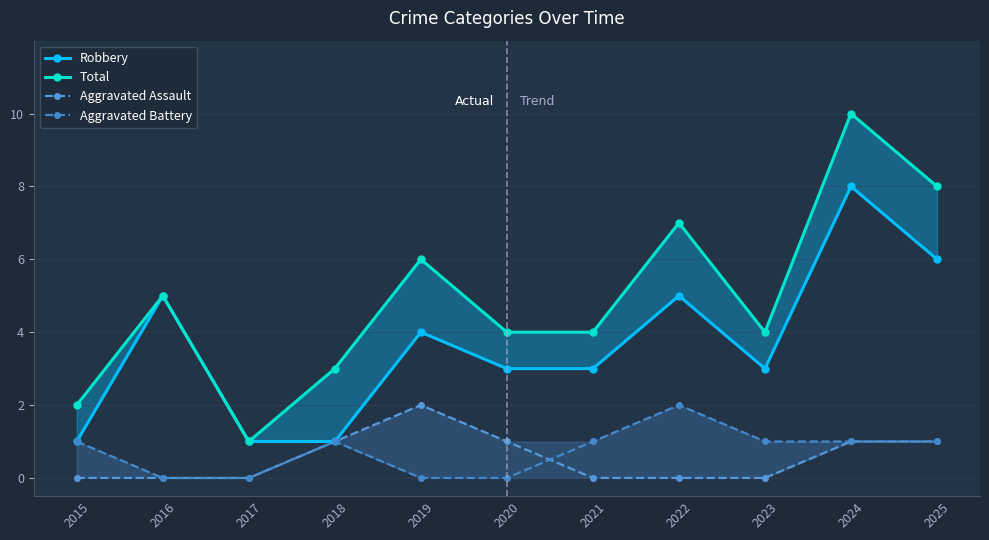

True or false: Aggravated Battery has more than 1 interior local peaks.

True